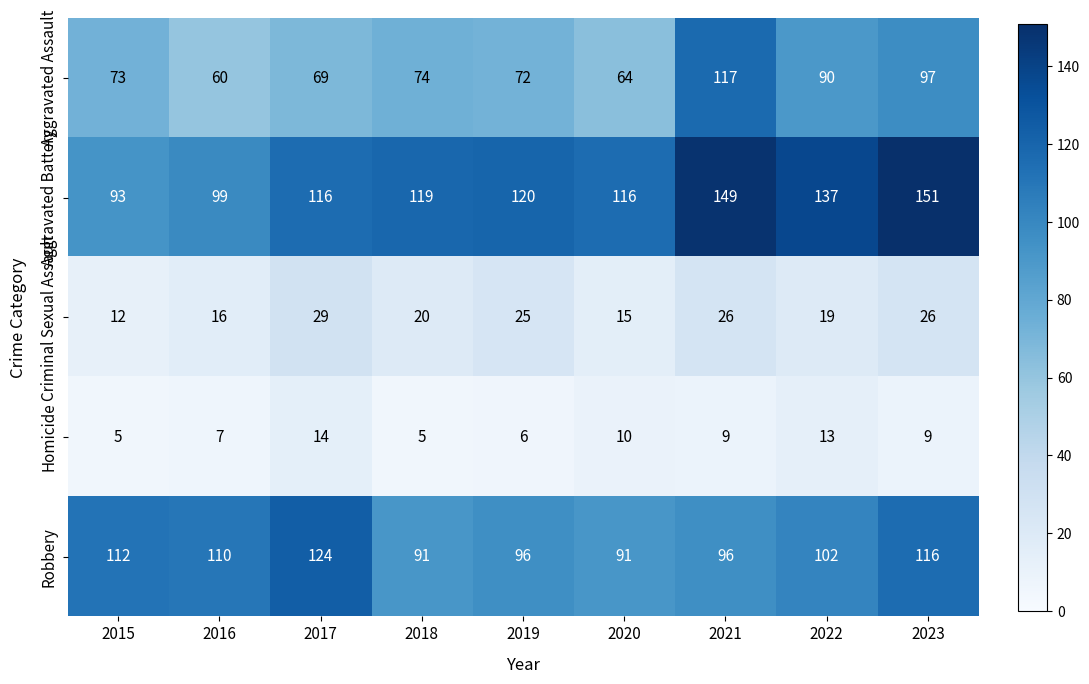

What is the spread (max minus min) of values at 2017?

110